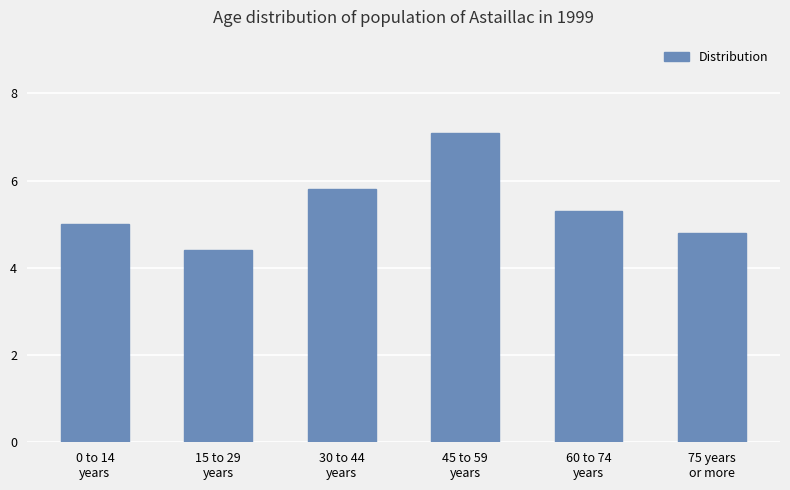

At which label is the value closest to 5?

0 to 14
years